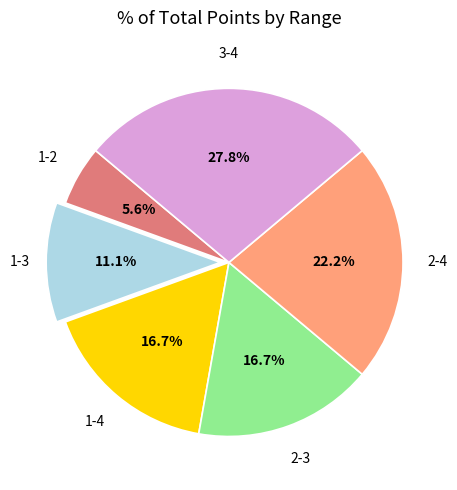

Is there a majority slice in this chart?

No